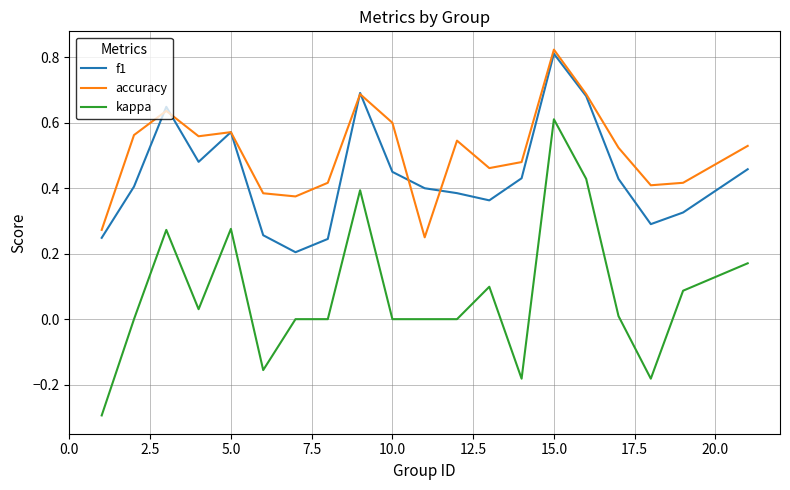

List the series in order of their overall mean, highest first.

accuracy, f1, kappa